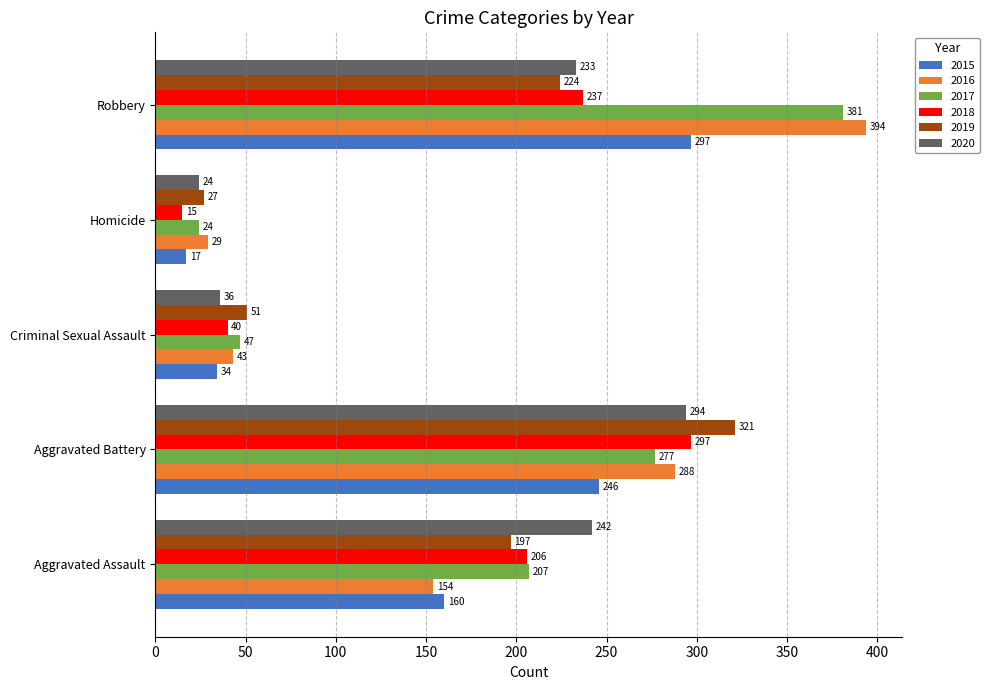

How many data points does each series have?

5